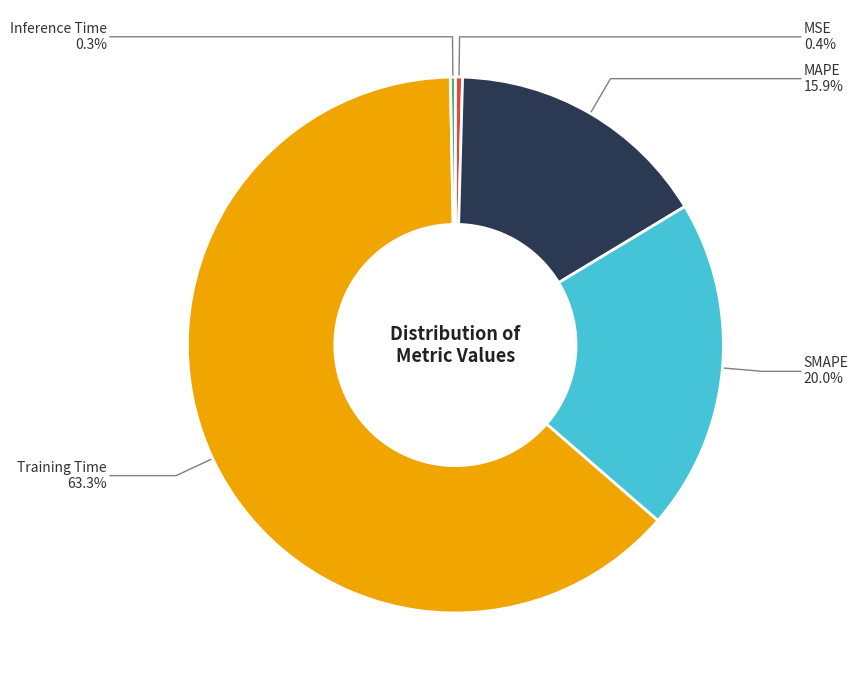

Which category has the biggest portion of the pie?

Training Time